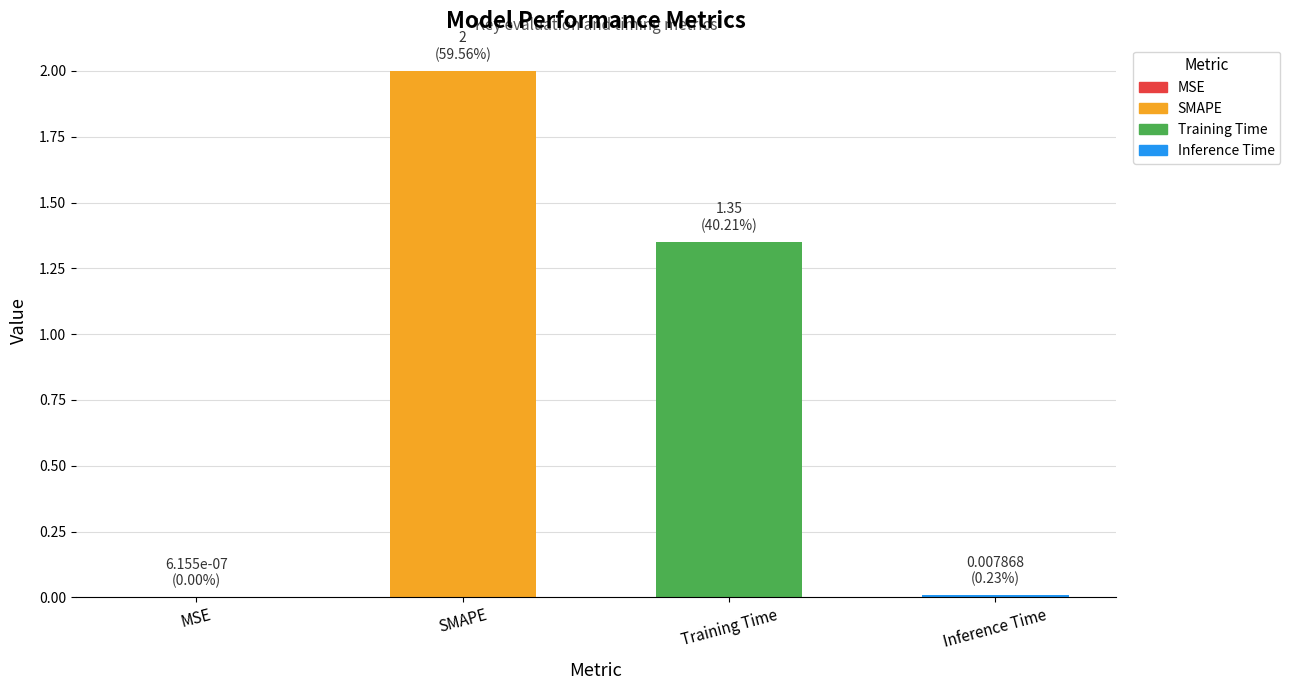

True or false: the data shows 0.0 at MSE.

True